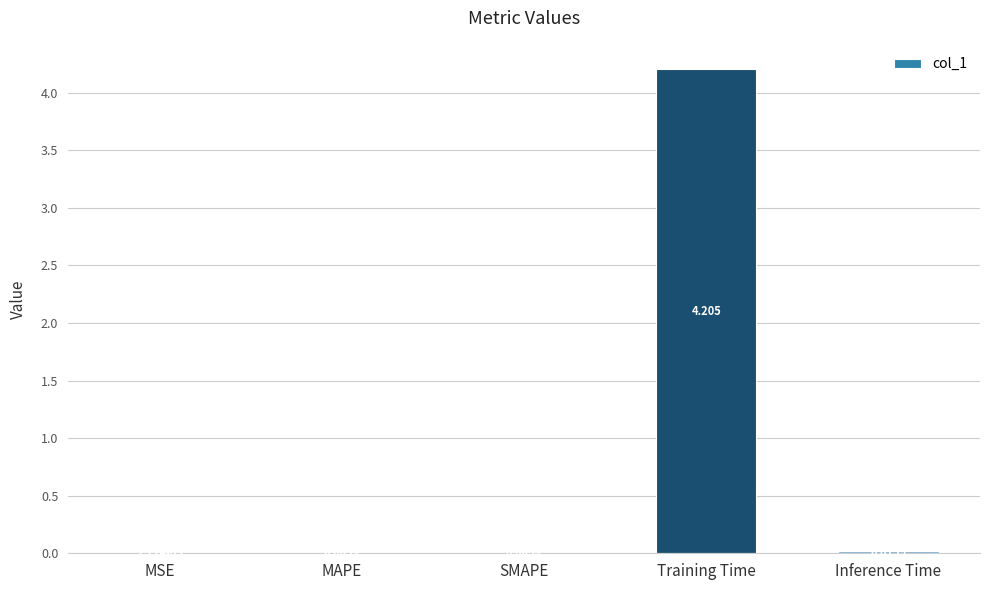

What is the maximum value shown in the chart?

4.2